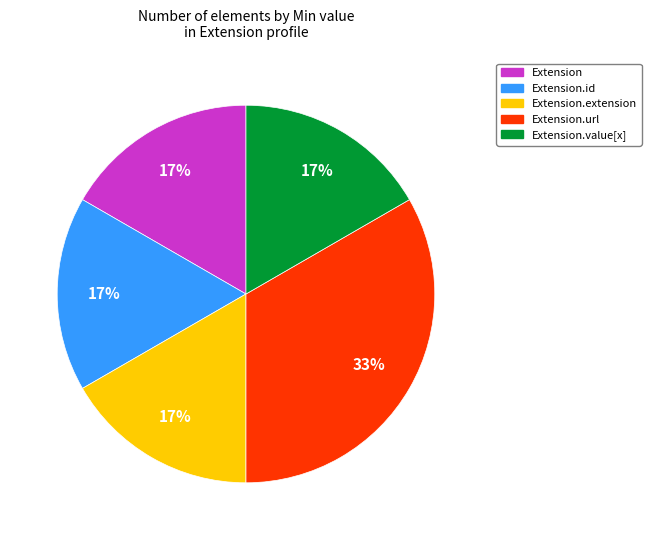

Does any single category account for the majority?

No